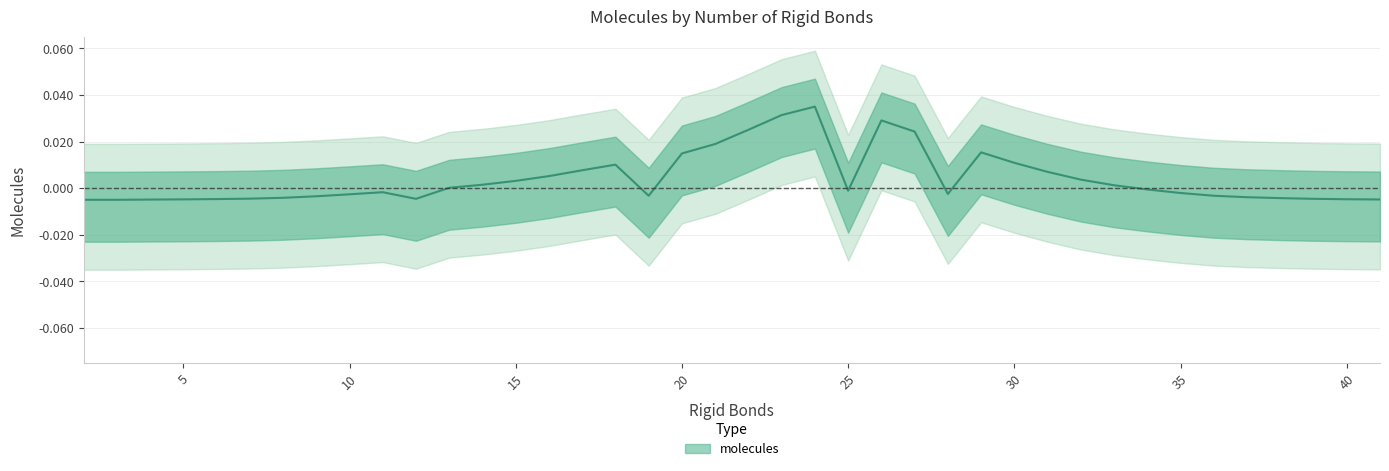

How many interior local valleys (lower than both neighbors) does the data have?

4